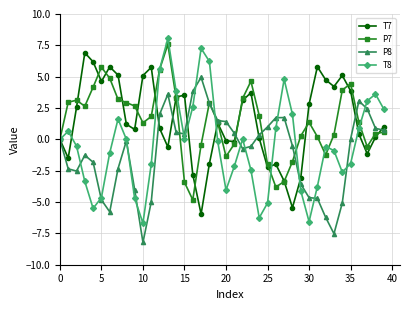

What is the value of the P8 point at the 26th from the left?

1.0